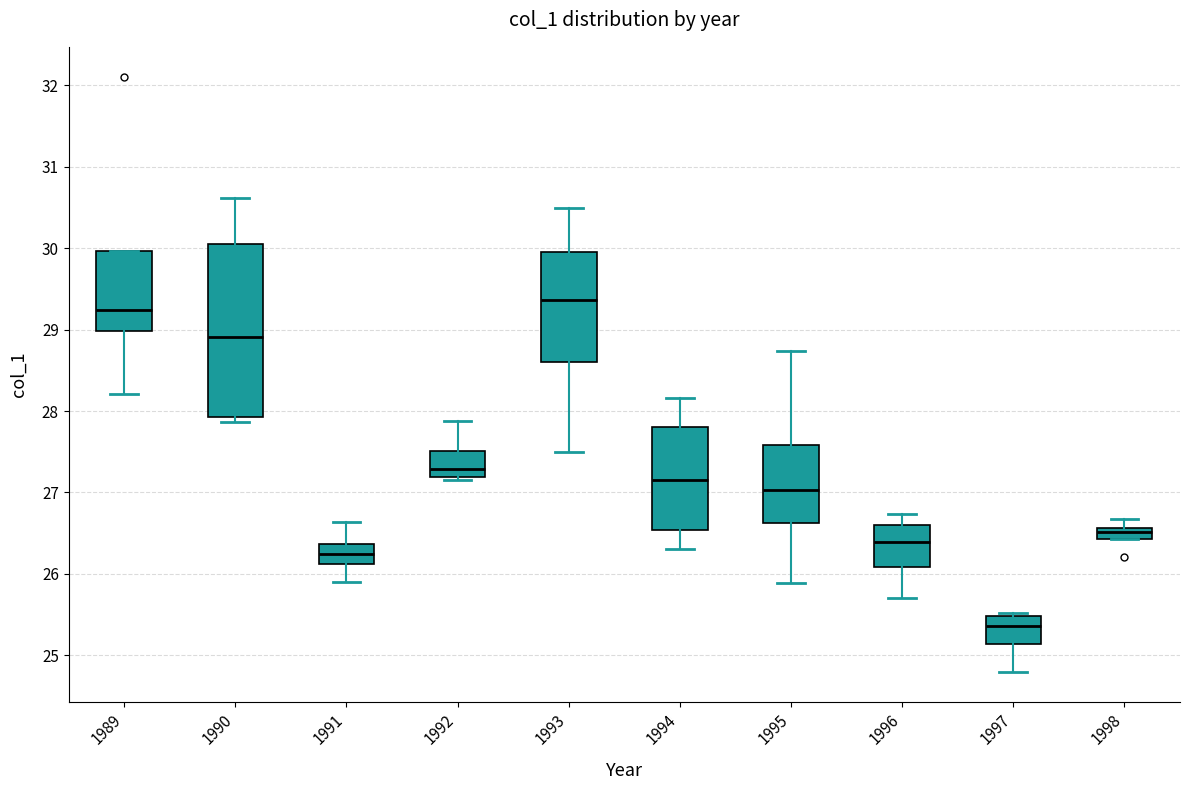

Which box has the highest median line?

1993